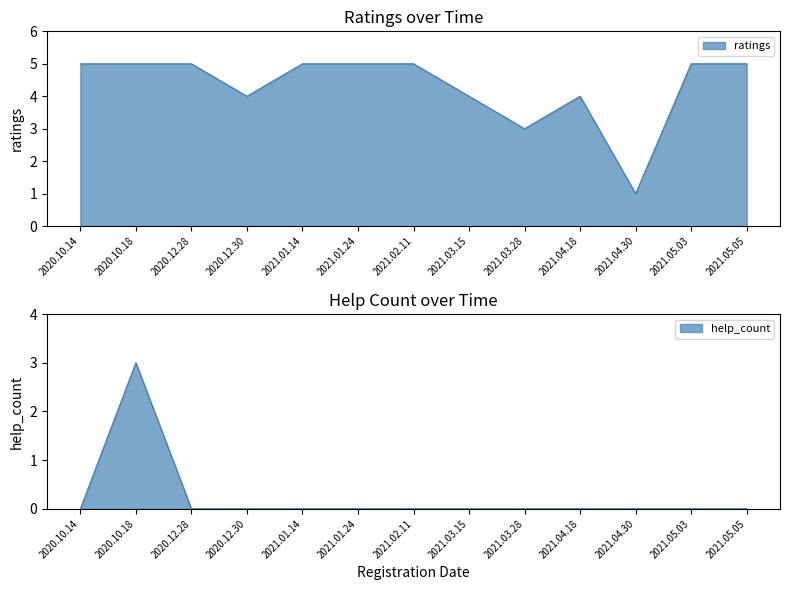

Reading left to right, extract all data points from this chart.

ratings: 5	5	5	4	5	5	5	4	3	4	1	5	5
help_count: 0	3	0	0	0	0	0	0	0	0	0	0	0